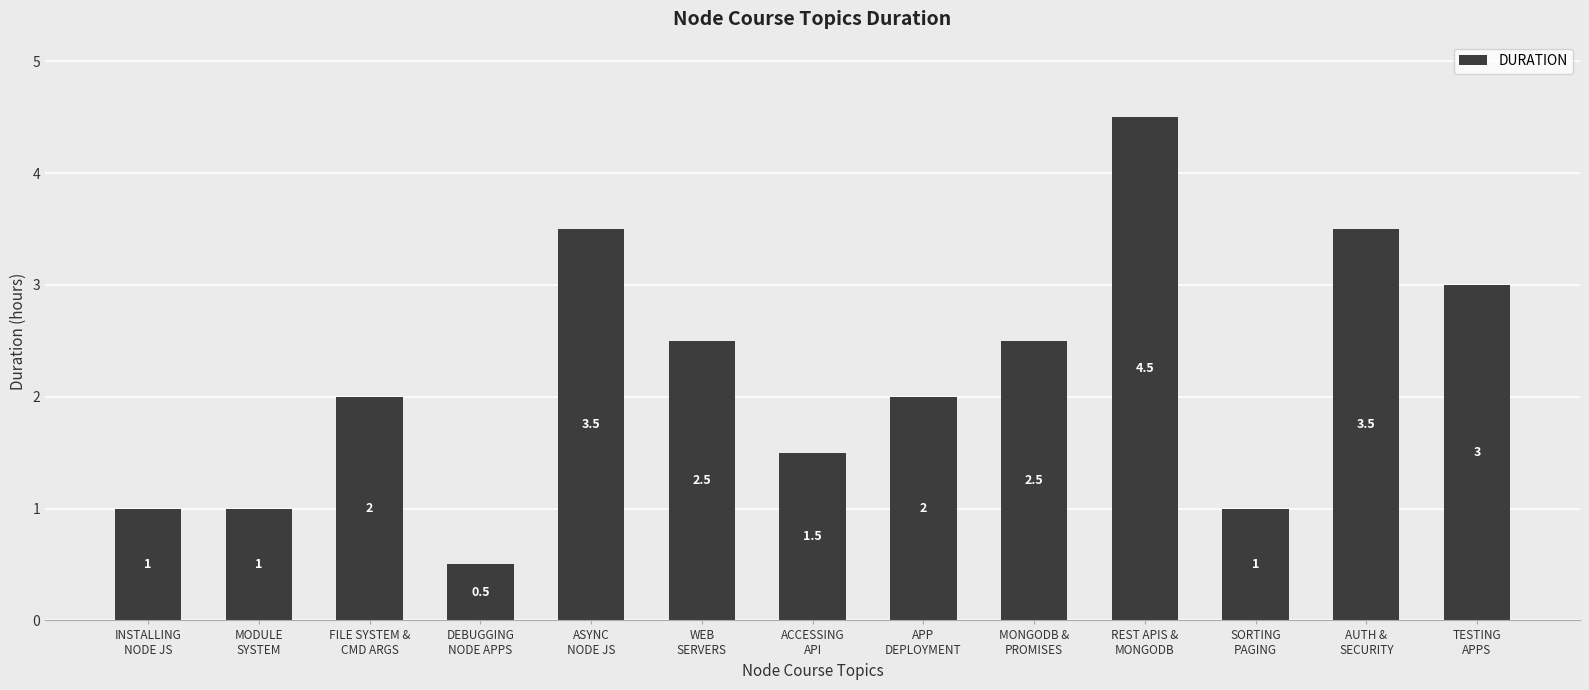

What is the value of the 2nd bar from the left?

1.0